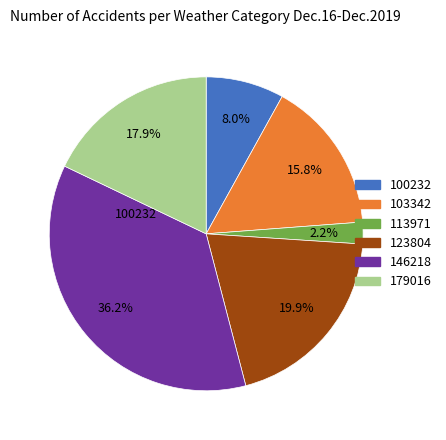

Is there any slice that represents more than half of the pie?

No